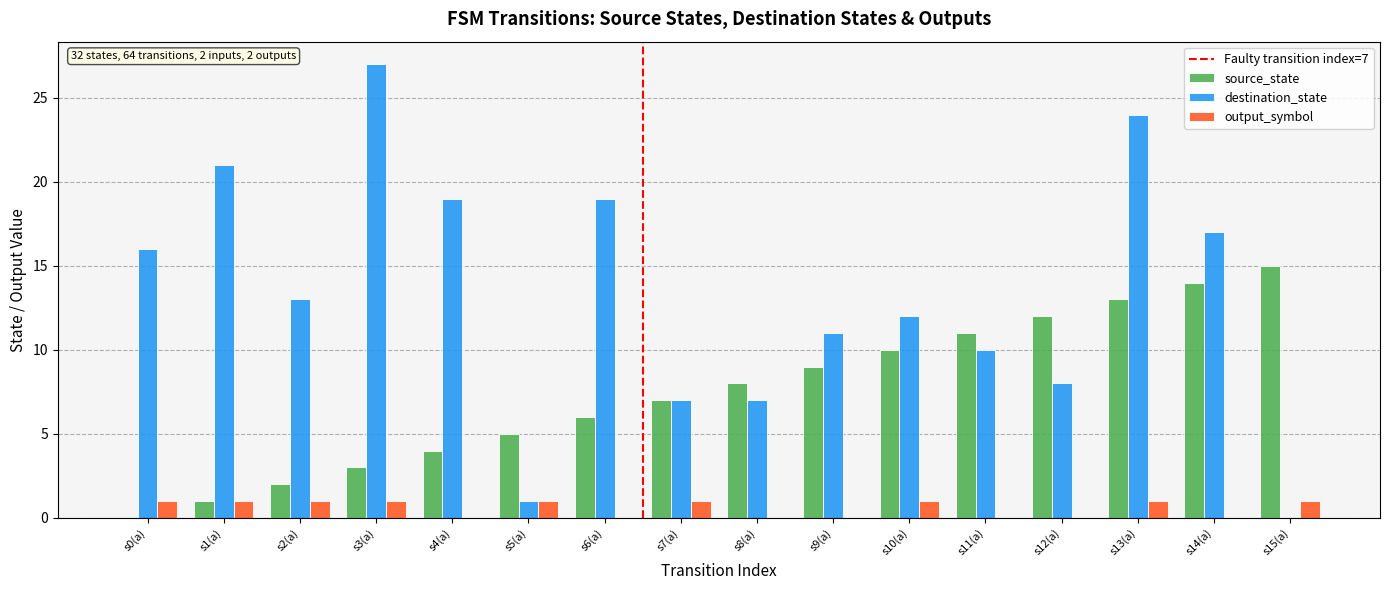

How many groups of bars are there?

16